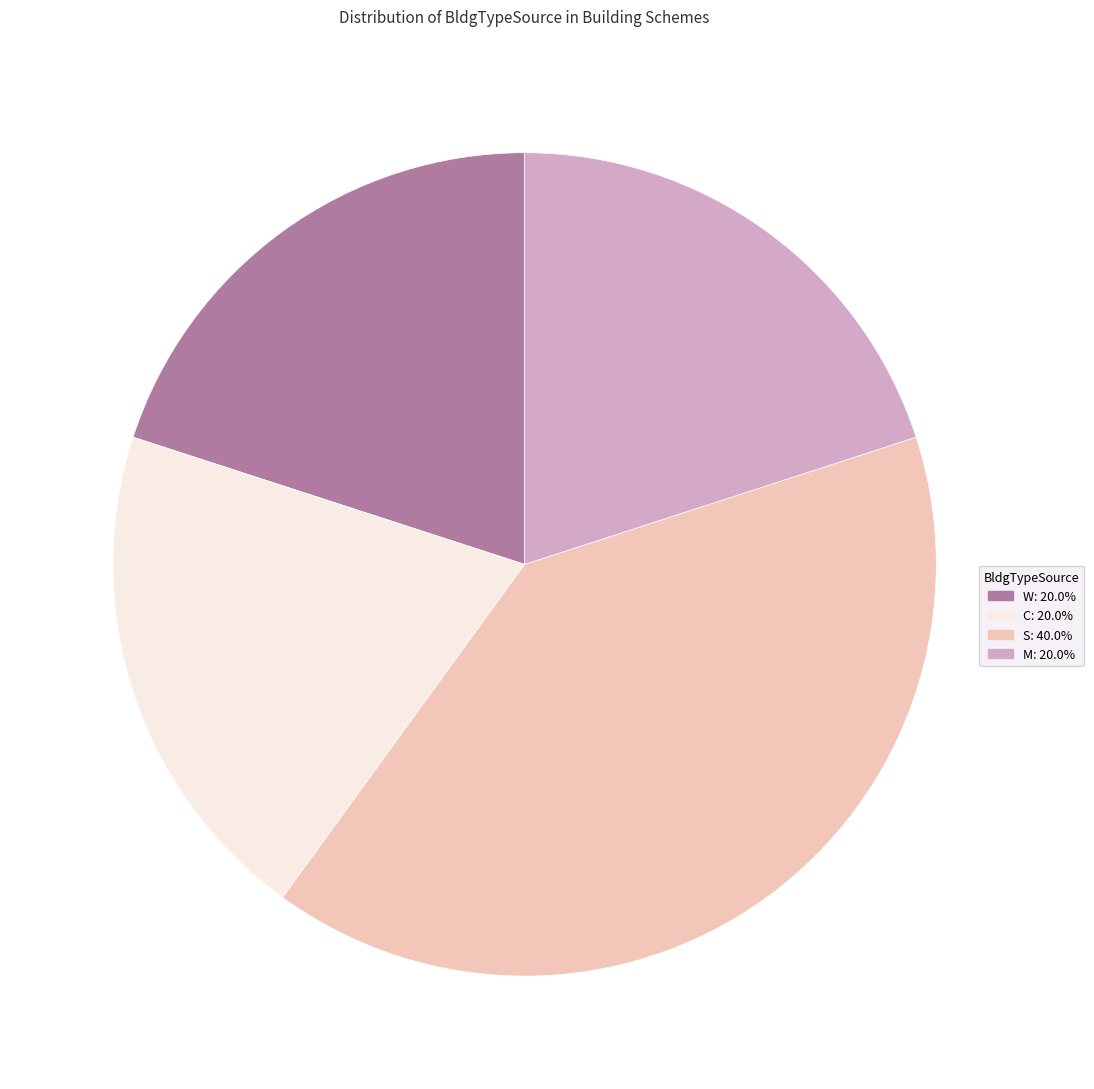

Does C represent more than half of the total?

No